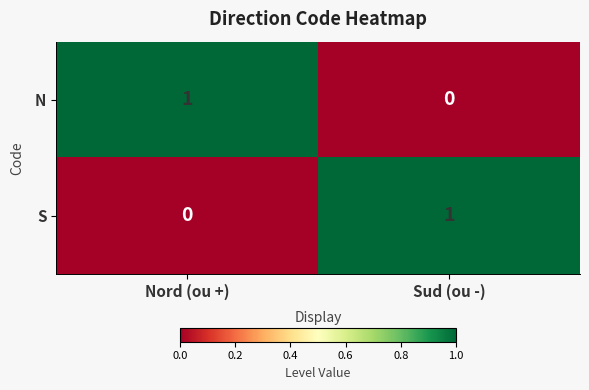

Reading right to left, transcribe all the data shown in this chart.

N: Sud (ou -)=0	Nord (ou +)=1
S: Sud (ou -)=1	Nord (ou +)=0